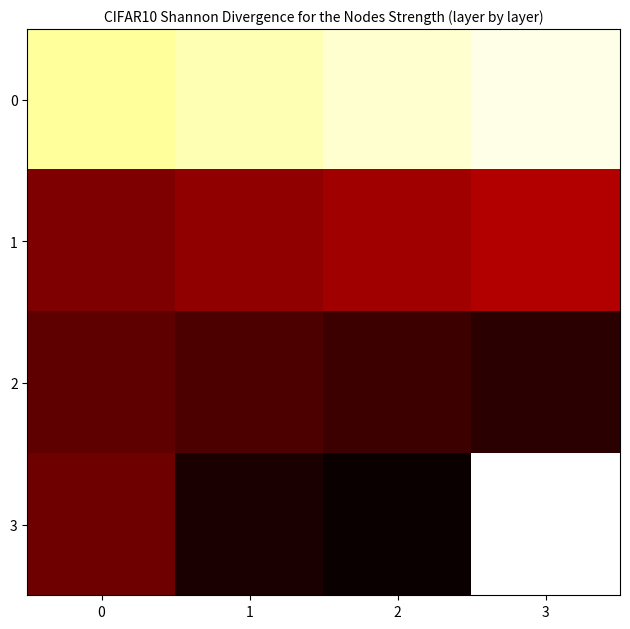

How many distinct data groups are displayed?

4